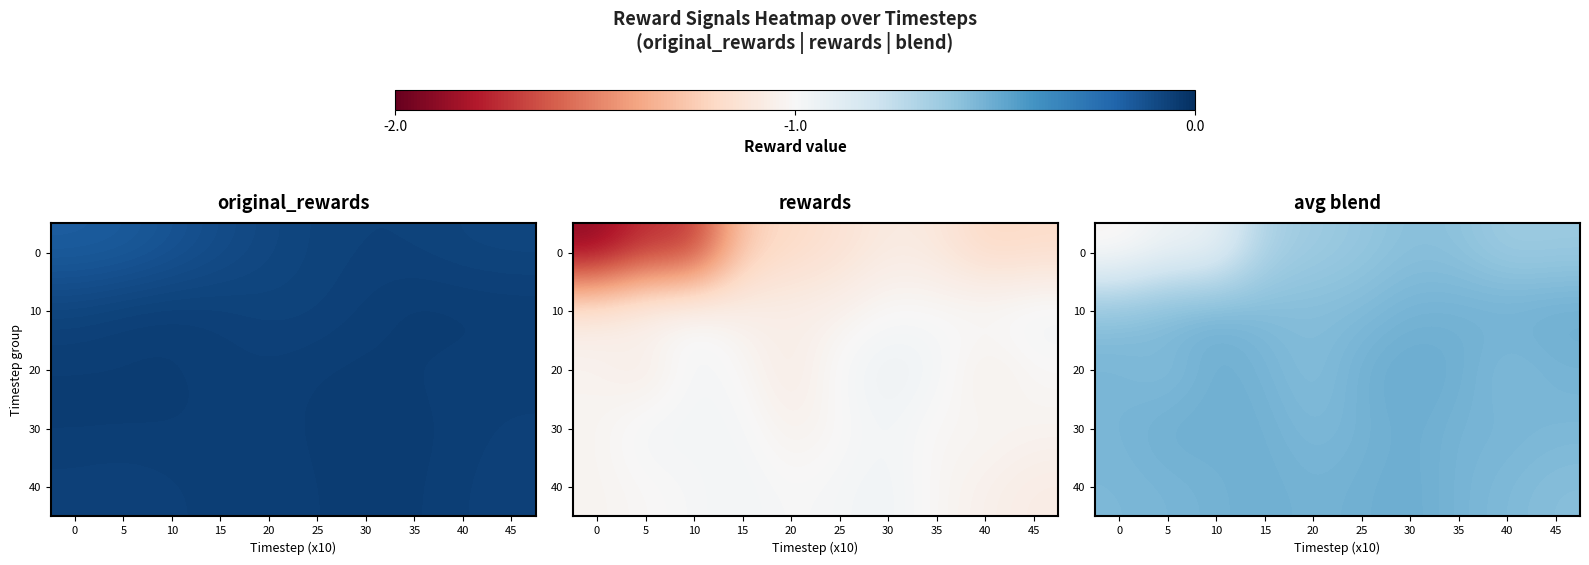

The 40 series shows -0.9 at 0. True or false?

False